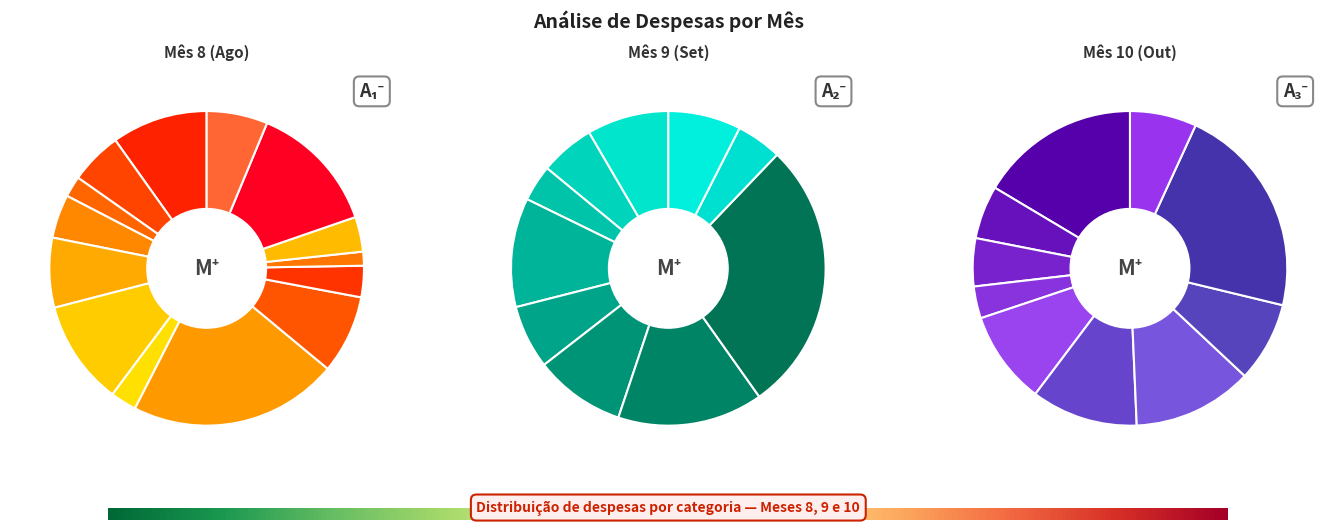

How much of the chart is everything except 10?

98.6%